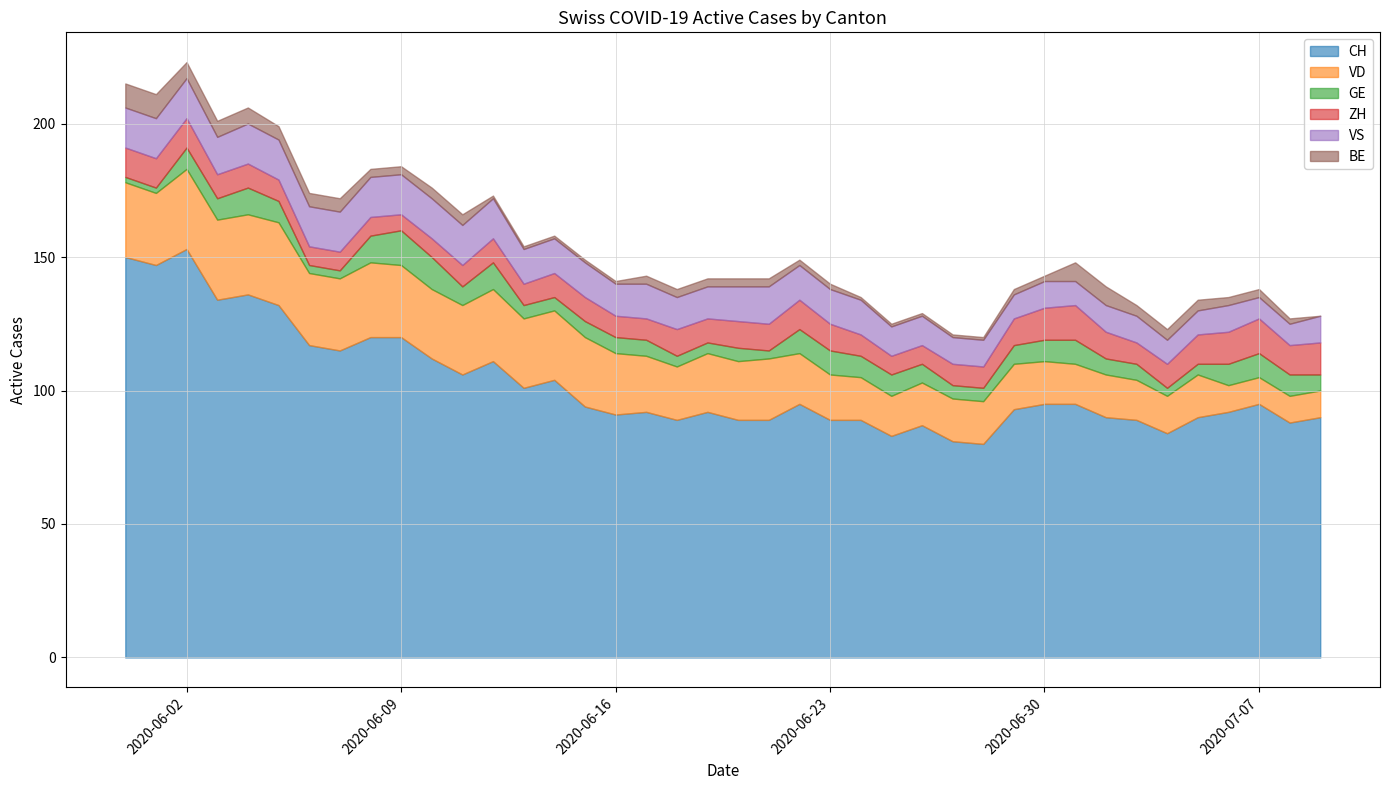

What is the value of the VS point at the 20th from the left?

12